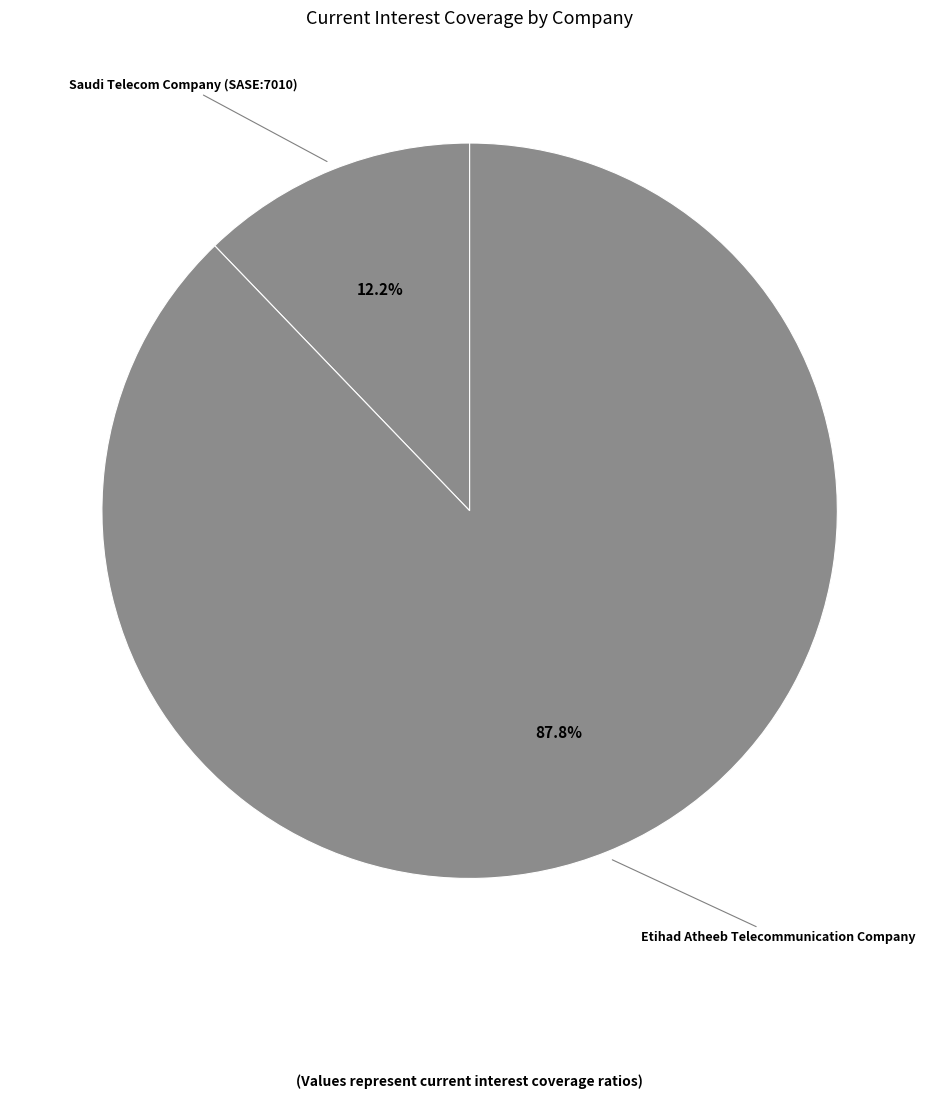

To the nearest percent, what percentage of the pie is Etihad Atheeb Telecommunication Company?

88%